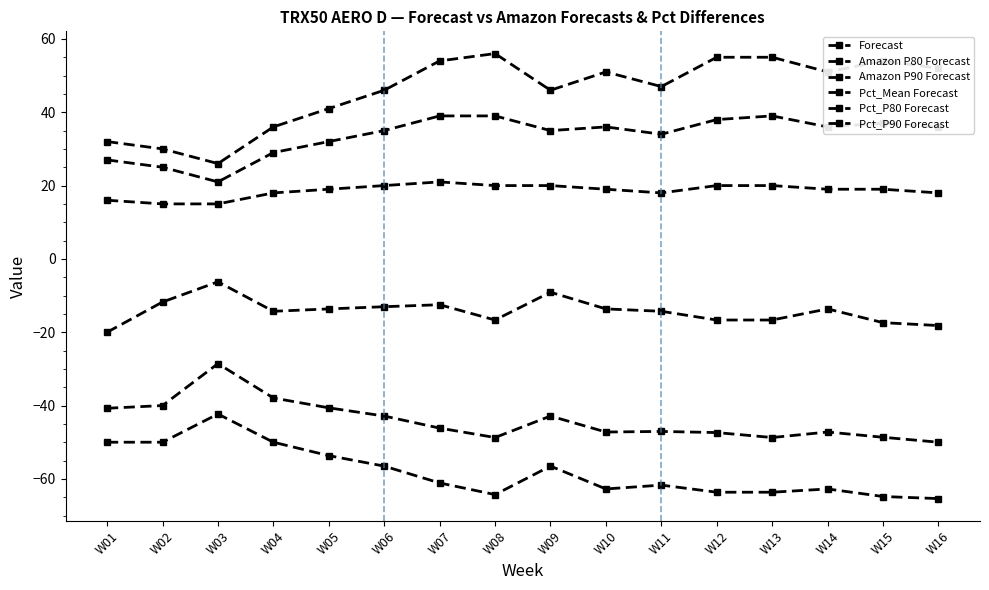

True or false: Pct_P90 Forecast and Pct_P80 Forecast intersect in this chart.

False